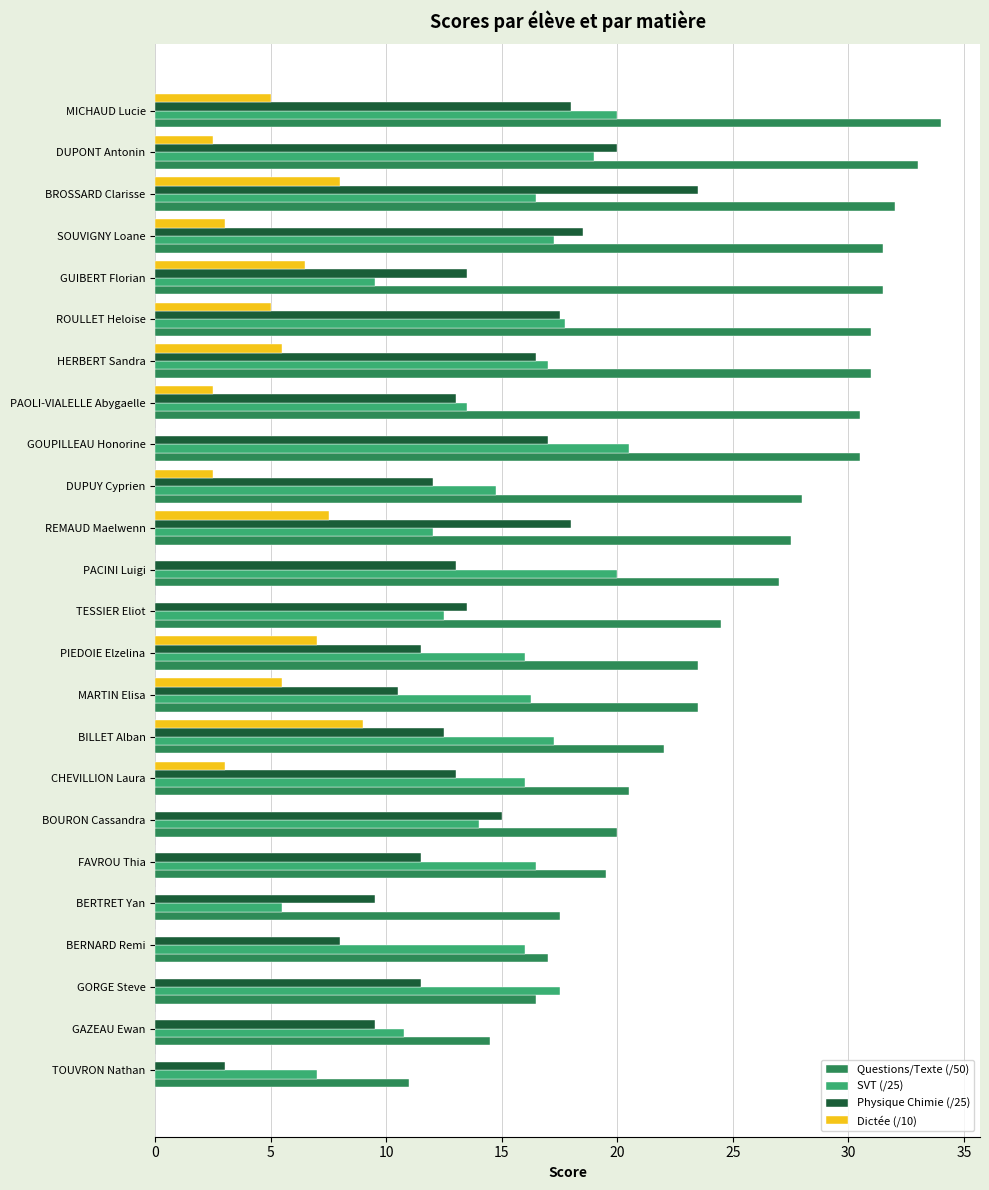

Which series has the largest total across all categories?

Questions/Texte (/50)